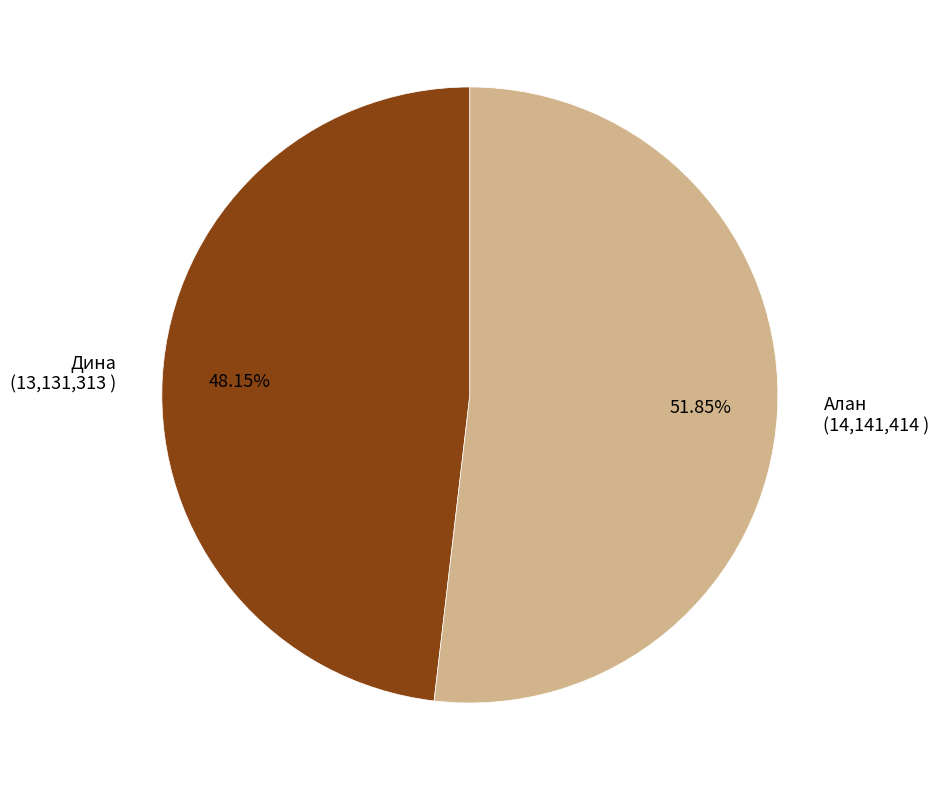

Is it true that Алан is 52% of the pie?

True